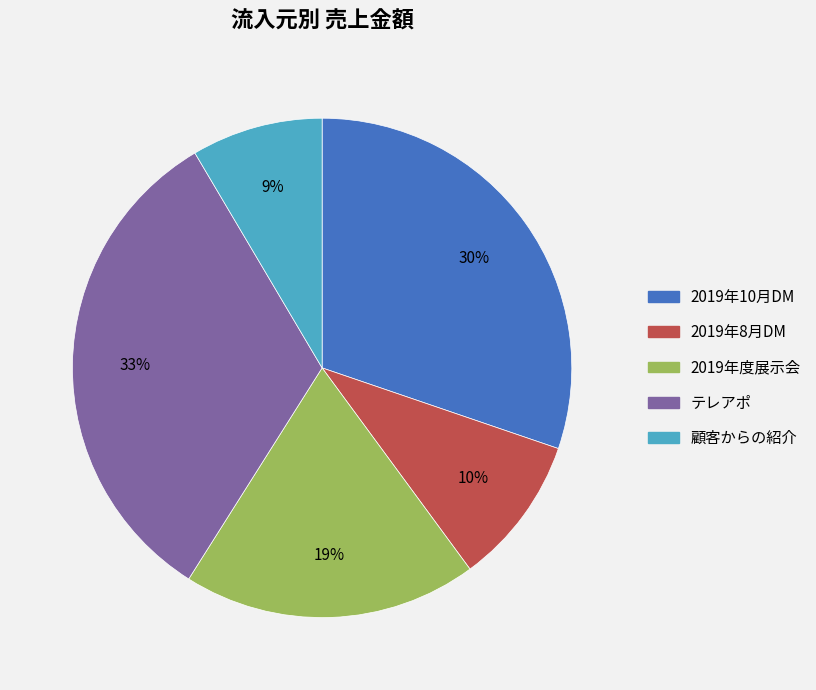

What is the largest slice in the pie chart?

テレアポ